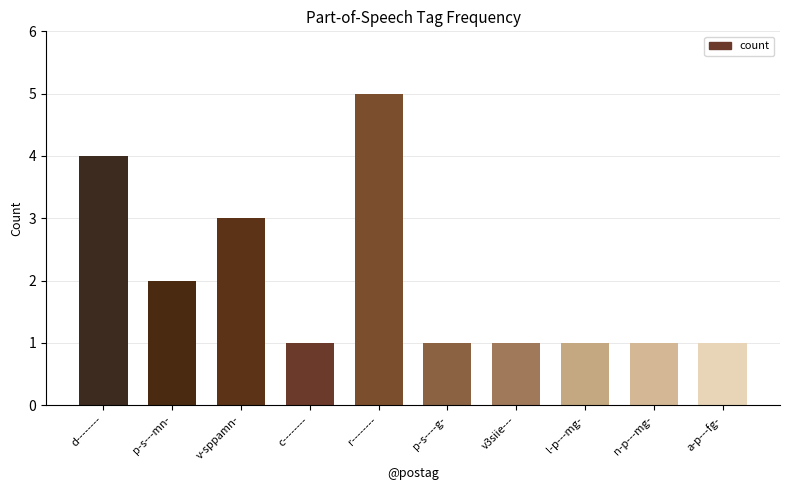

What value does the data have at d--------?

4